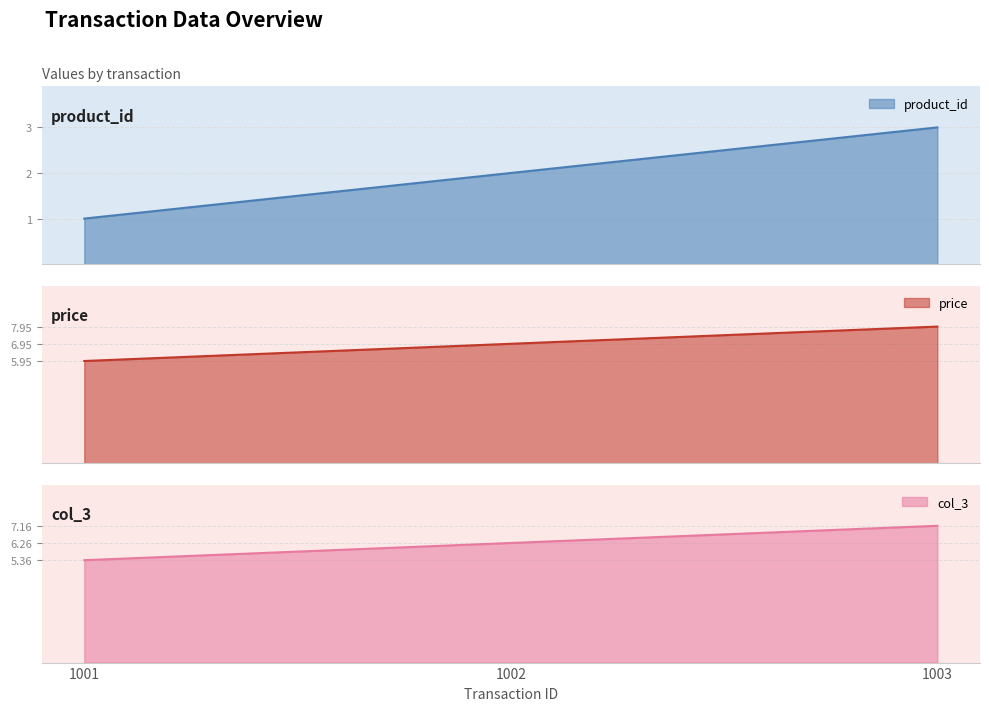

True or false: col_3 has a value of 10.5 at 1002.

False